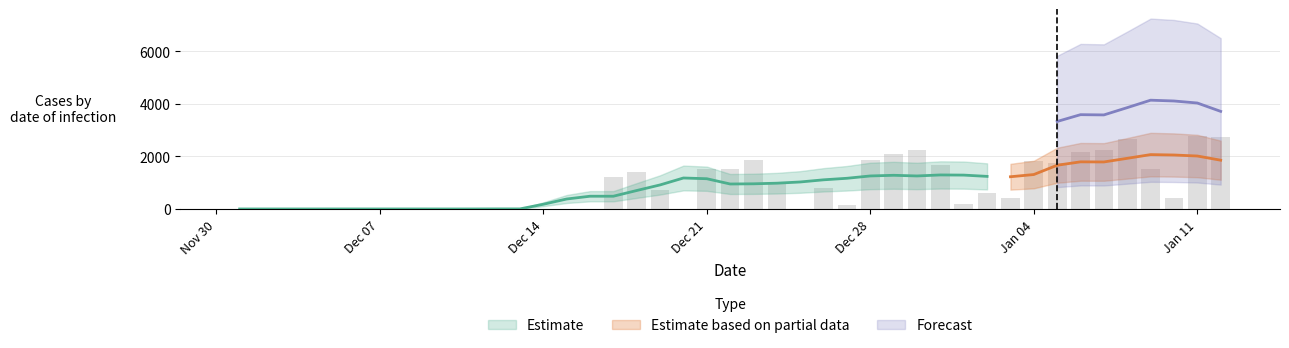

Reading left to right, extract all data points from this chart.

0	2	3	1	1	3	1	3	1	1	4	17	4	1233	1405	739	4	1523	1505	1848	1039	2	790	165	1849	2080	2256	1658	178	614	434	1808	1738	2159	2247	2651	1519	402	2777	2728